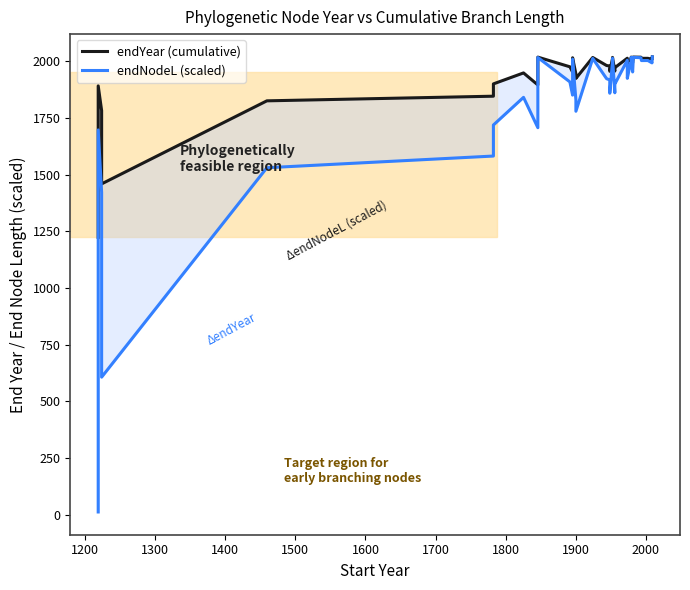

What is the sum of all endYear (cumulative) values?

77609.9